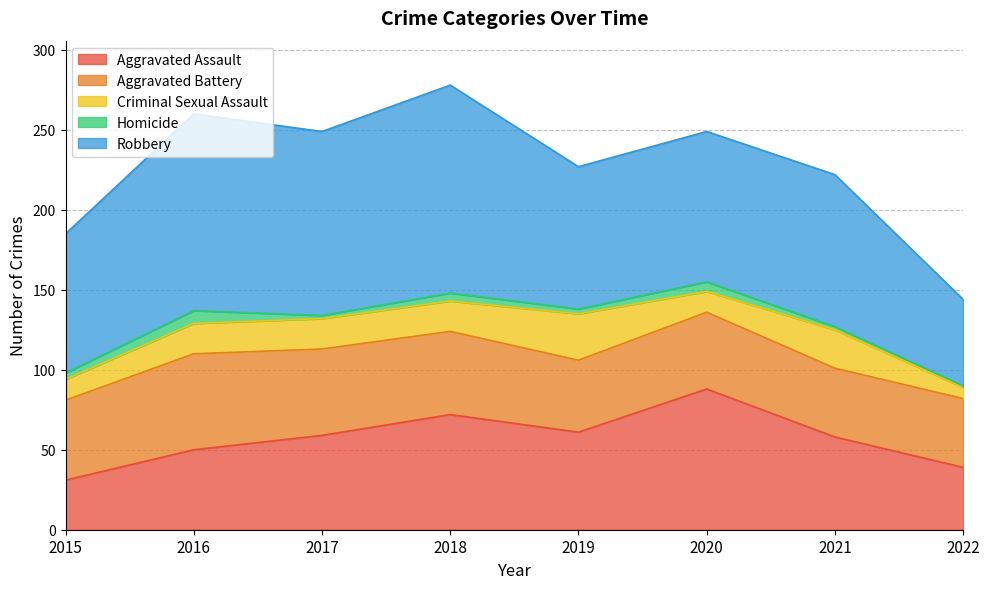

What is the sum of all Criminal Sexual Assault values?

143